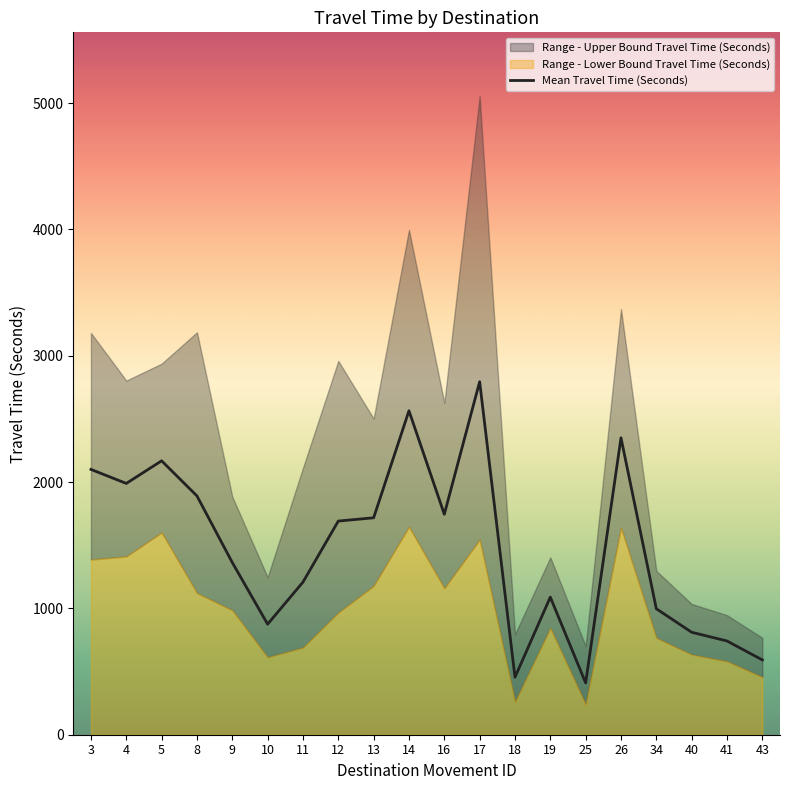

What is the difference between the maximum and minimum values in the Mean Travel Time (Seconds) series?

2384